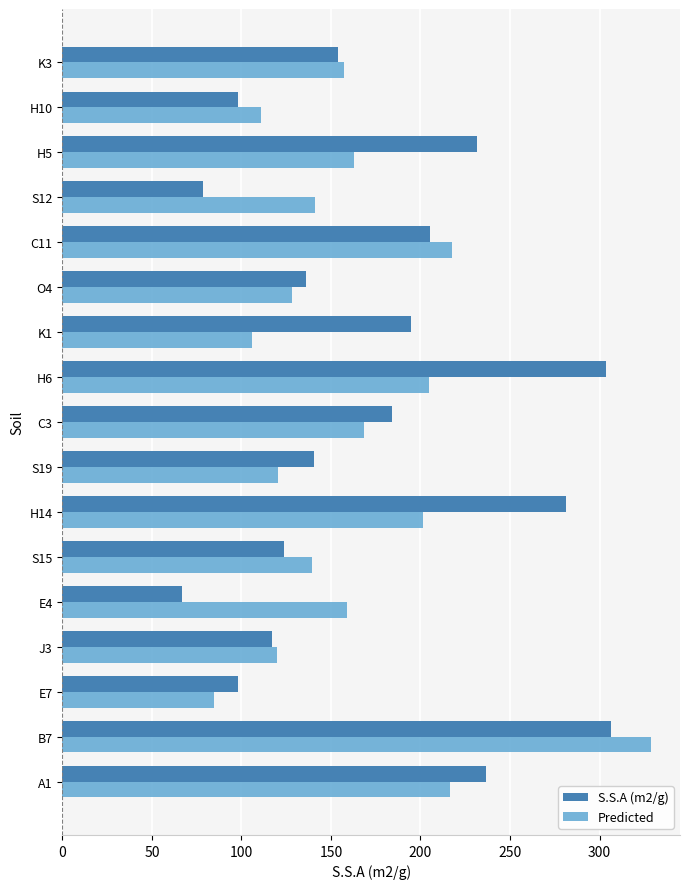

Between S15 and C11, which series saw the biggest shift?

S.S.A (m2/g)